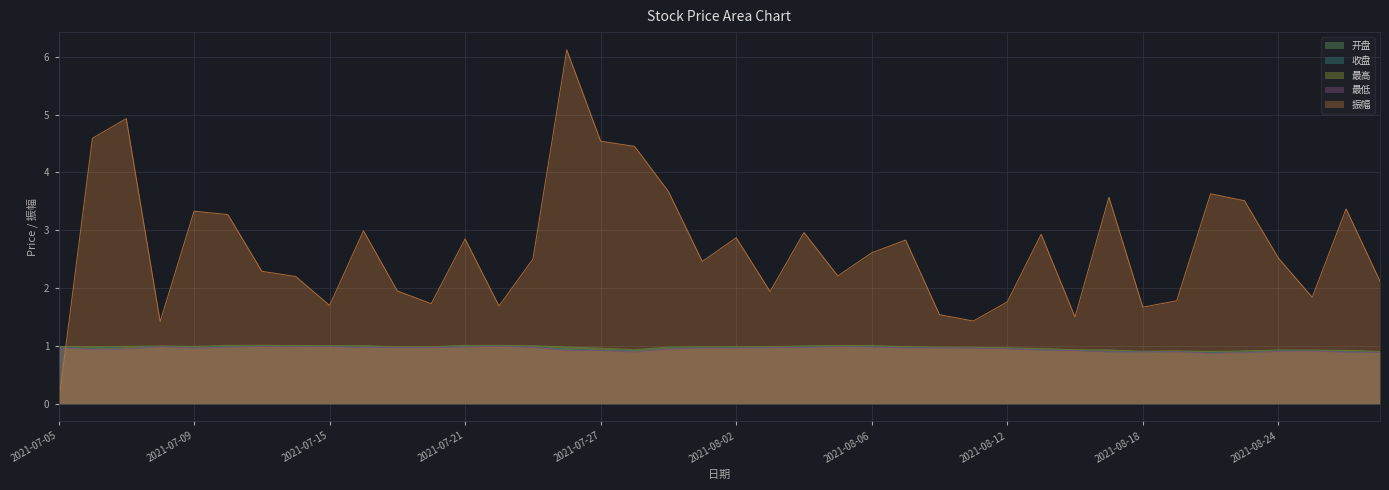

What is the difference between the maximum and minimum values in the 开盘 series?

0.1